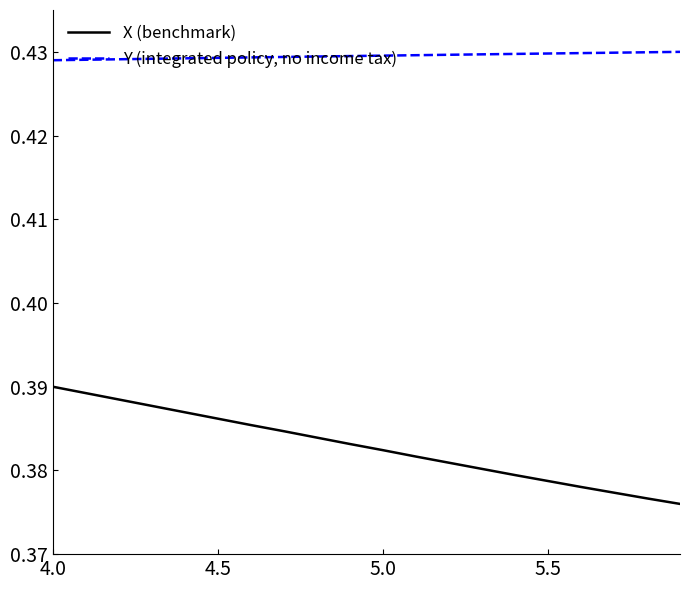

Does the chart have visible grid lines?

No